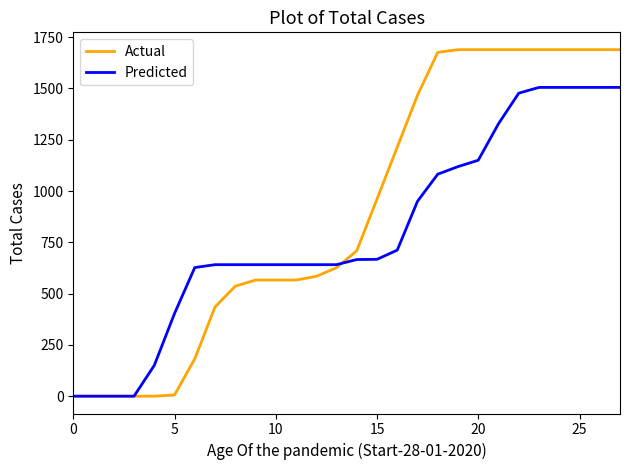

Which series has the largest total across all categories?

Actual